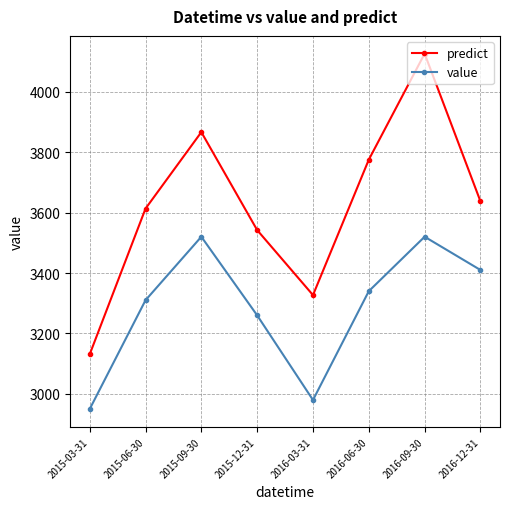

Which series has the widest spread of values?

predict